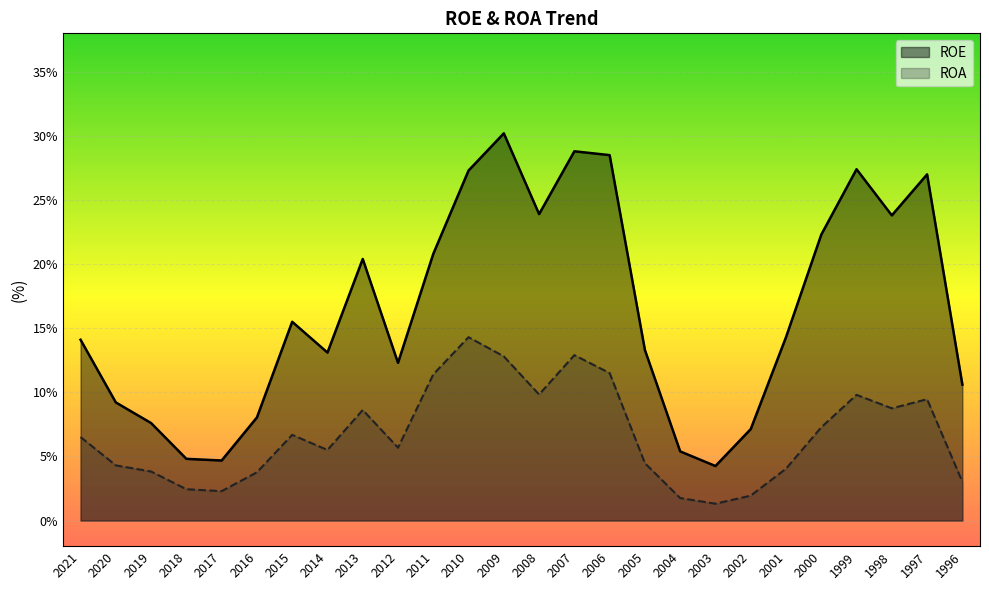

Which category has the lowest value across all series?

2003